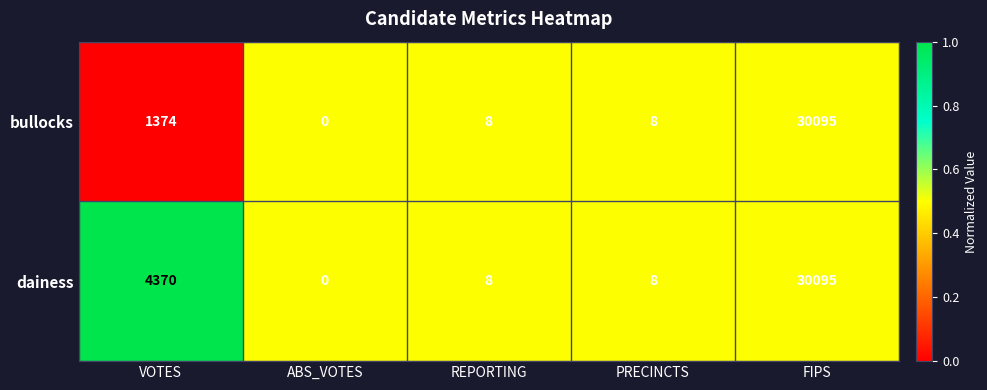

At which category does the chart reach its minimum across all series?

ABS_VOTES